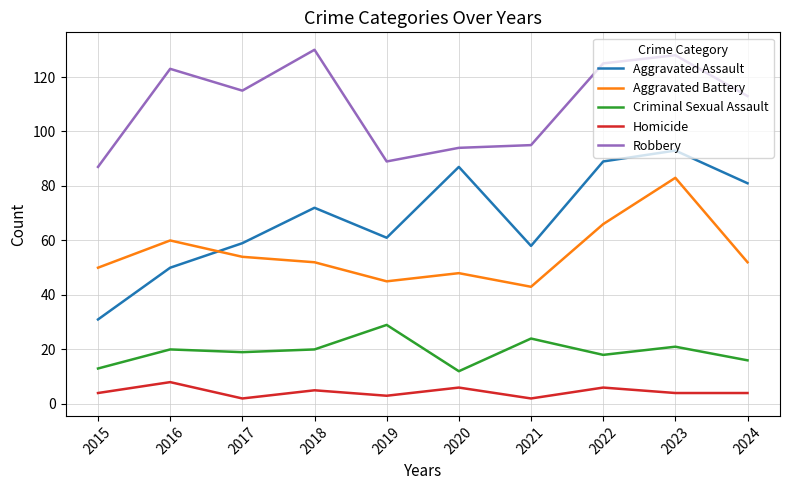

Is it true that Aggravated Assault equals 87 at 2020?

True